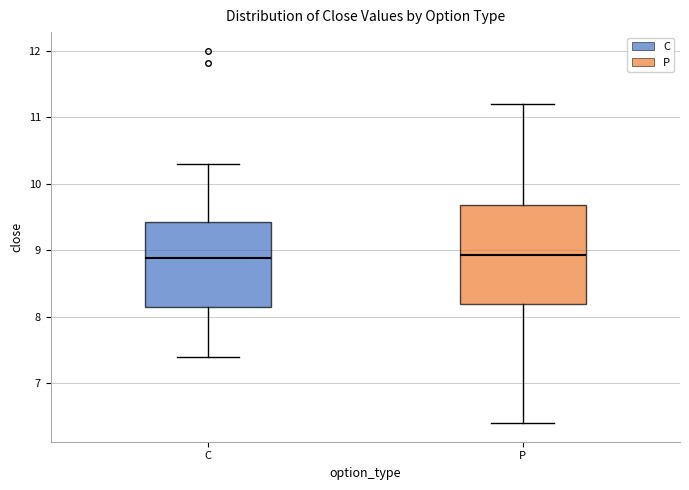

Reading left to right, read every box against the y-axis: the position of its median line, the range the box covers, and the ends of its whiskers. The values are not printed on the chart, so give them approximately, as read against the axis.

C: median 8.9, box 8.2 to 9.4, whiskers 7.4 to 10.3
P: median 8.9, box 8.2 to 9.7, whiskers 6.4 to 11.2